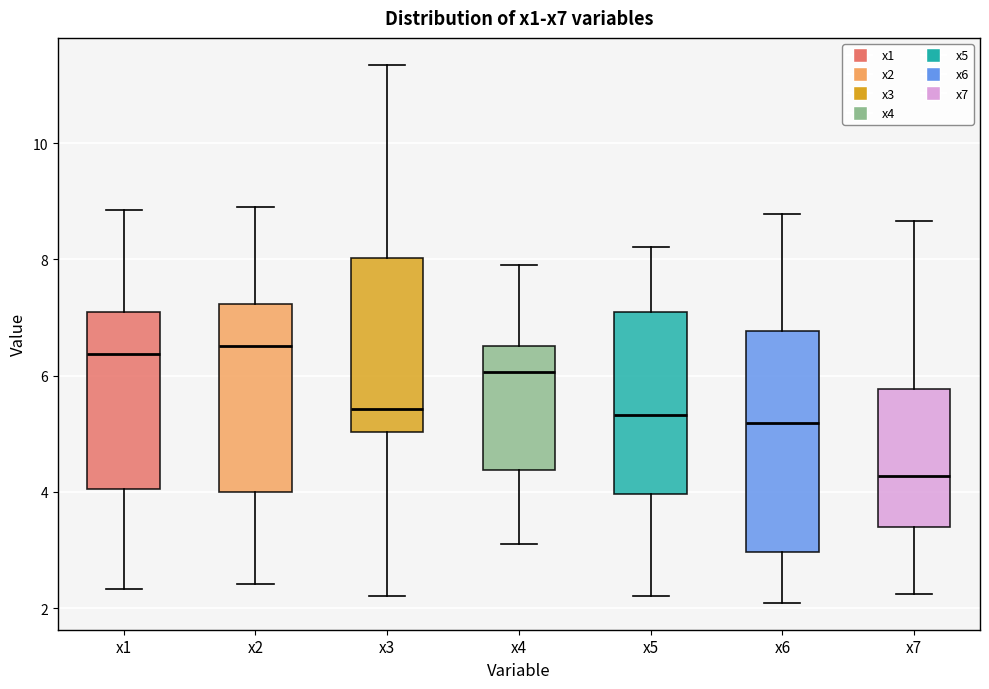

Where is the lower edge of the box for x5 on the y-axis? The values are not printed on the chart, so give them approximately, as read against the axis.

4.0